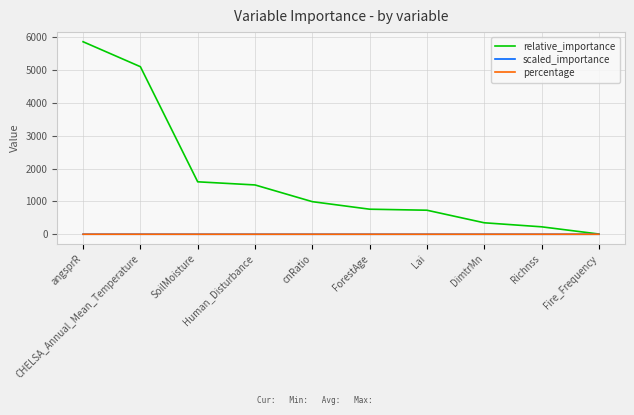

Which series has the largest range (max minus min)?

relative_importance